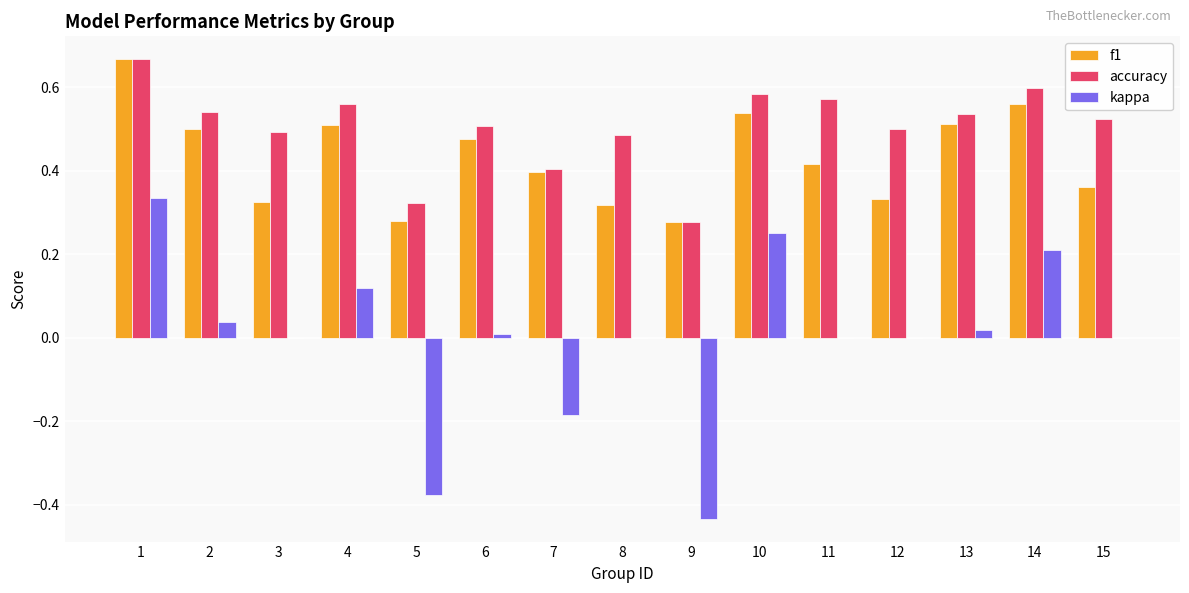

What is the sum of all f1 values?

6.5